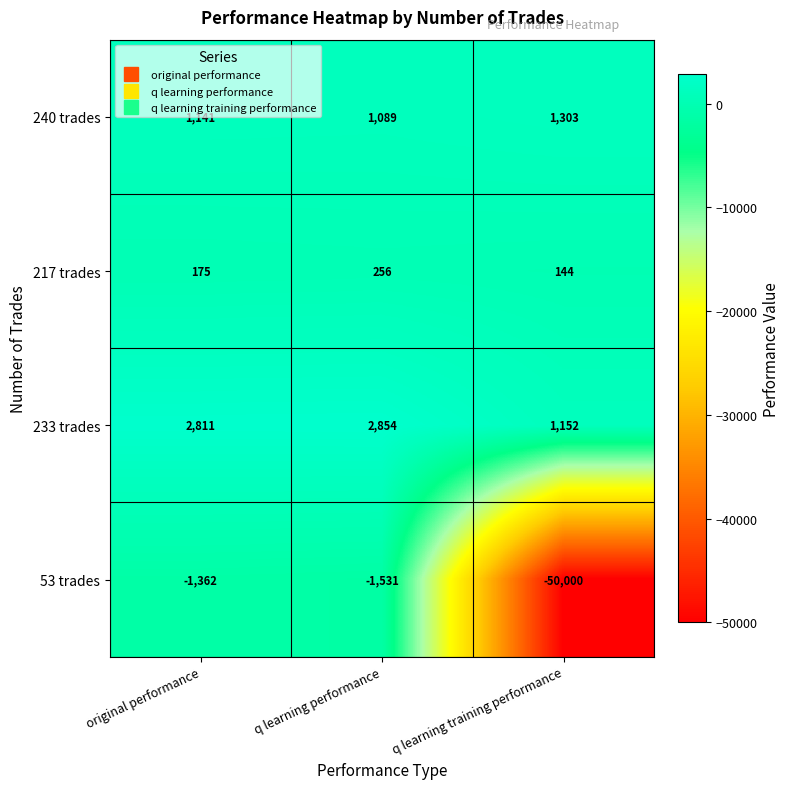

What value does the 53 trades series have at q learning training performance, to the nearest 100?

-50000